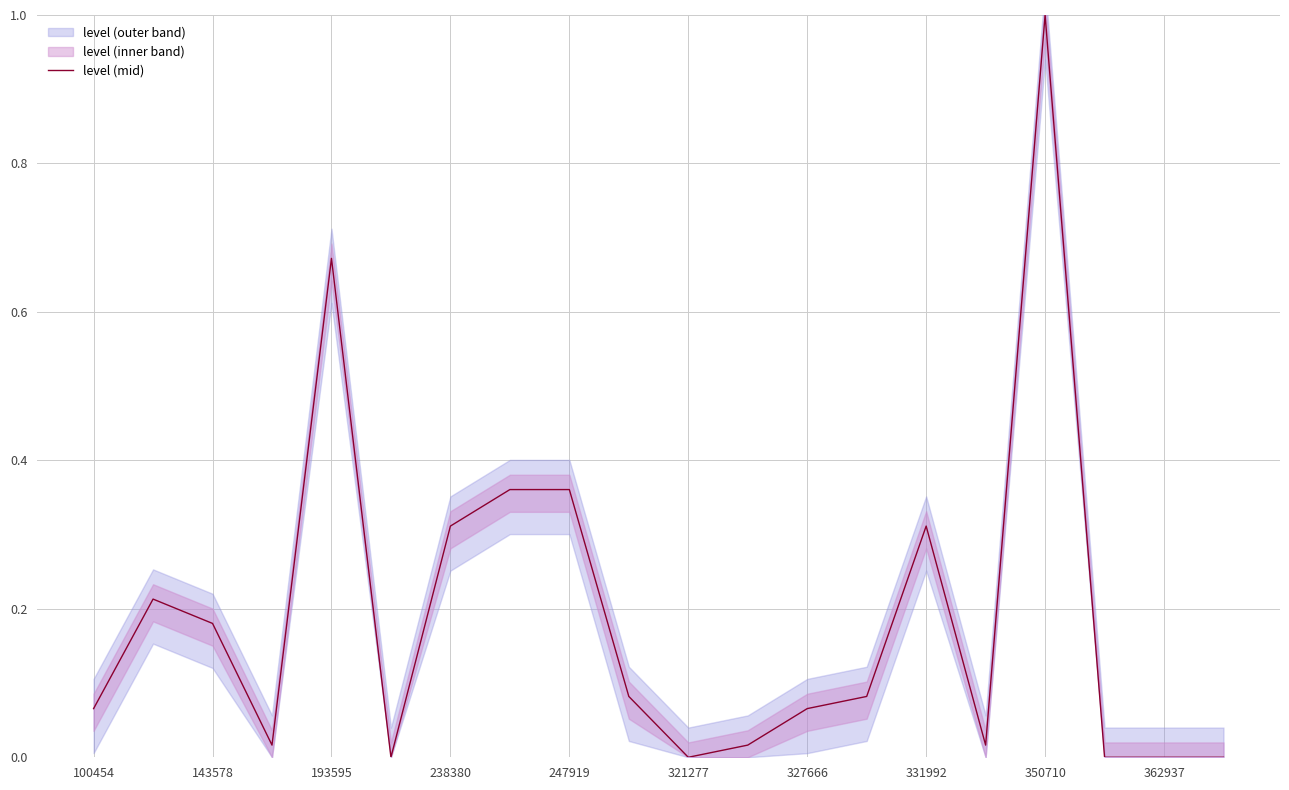

How many lines are shown in the chart?

1